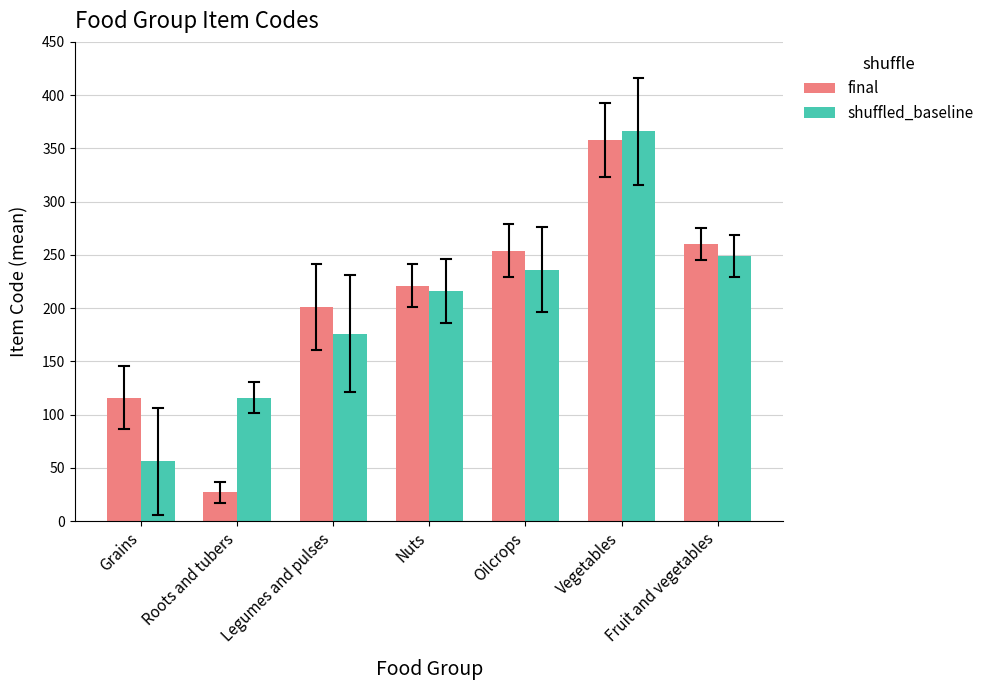

Is the value of final at Oilcrops greater than the value of shuffled_baseline at Vegetables?

No